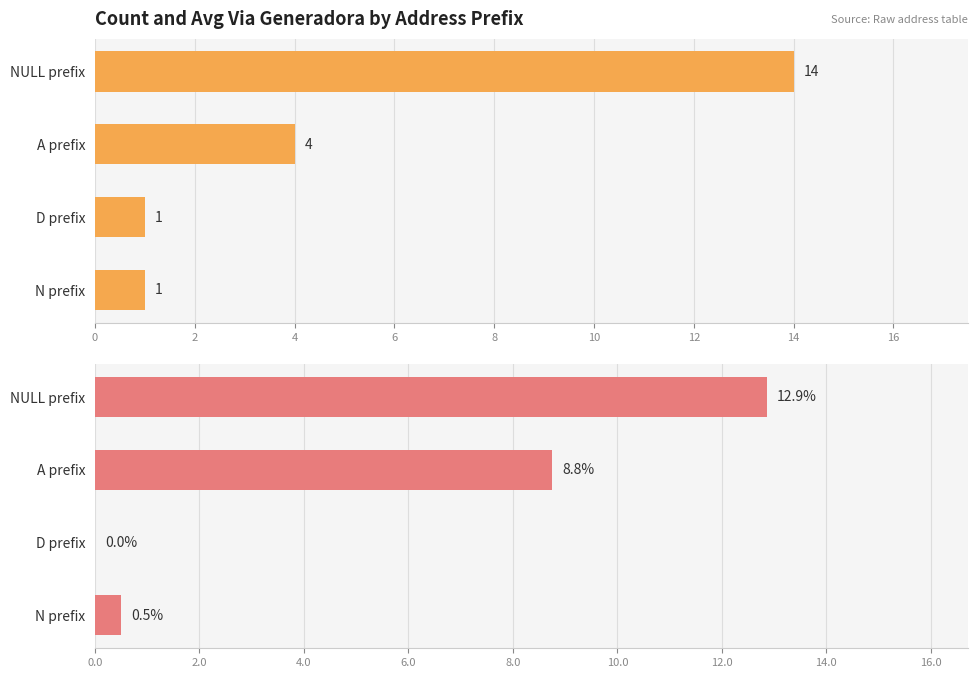

Rank the series by their maximum value, from lowest to highest.

Avg NUMERO_VIA_GENERADORA, Count of Addresses